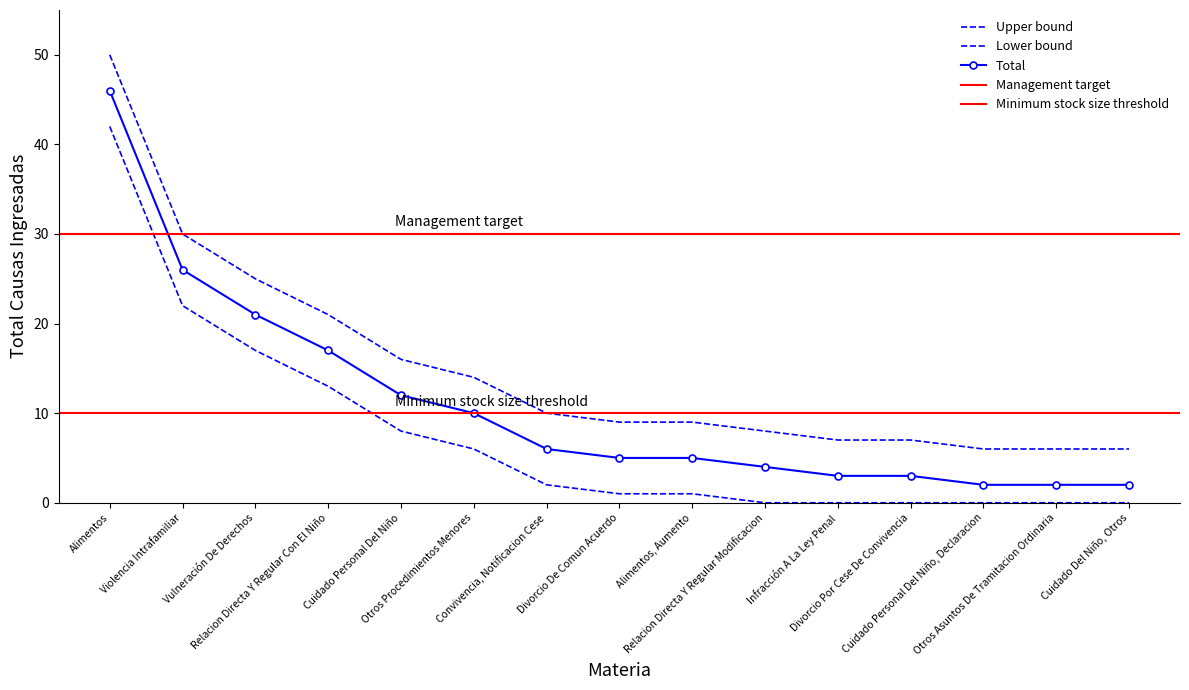

How many data points are less than 9?

6